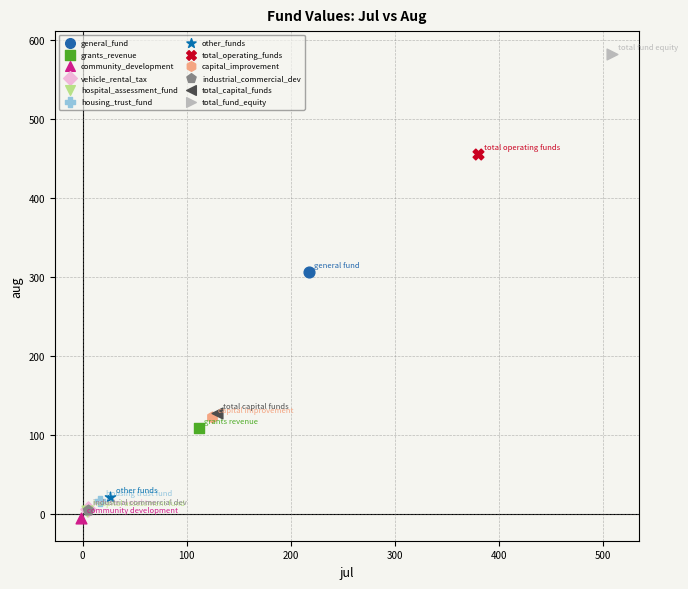

Which series contains the highest Y value?

total_fund_equity